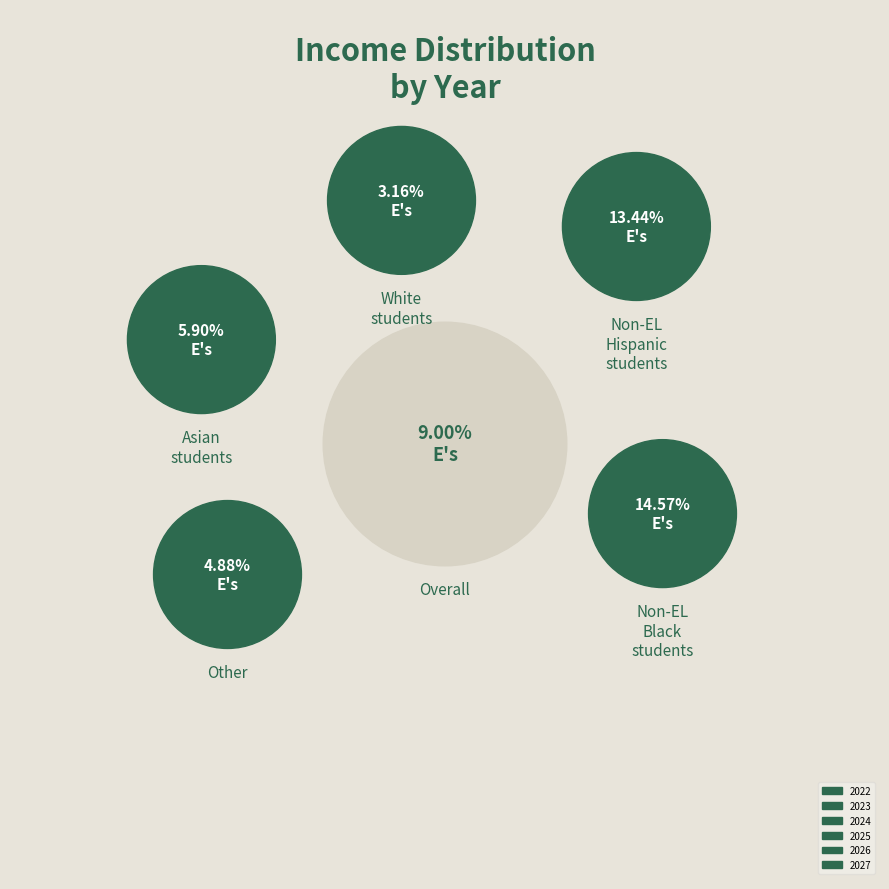

Is there a majority slice in this chart?

No